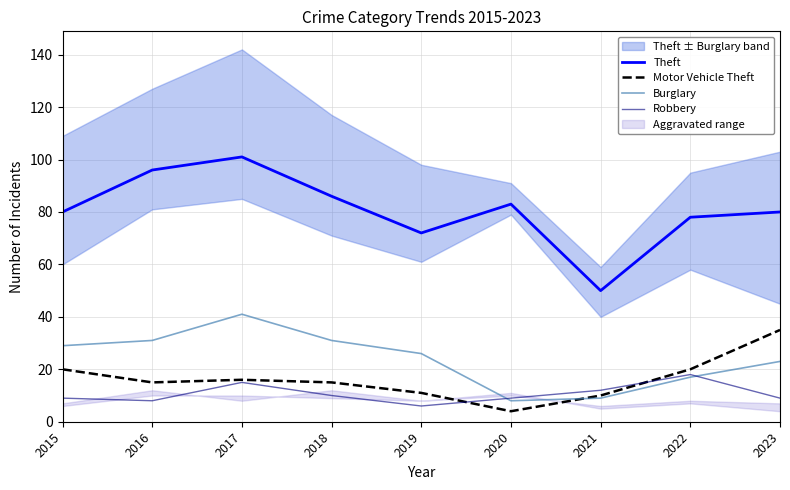

Which series ends up on top after the final intersection of Motor Vehicle Theft and Robbery?

Motor Vehicle Theft